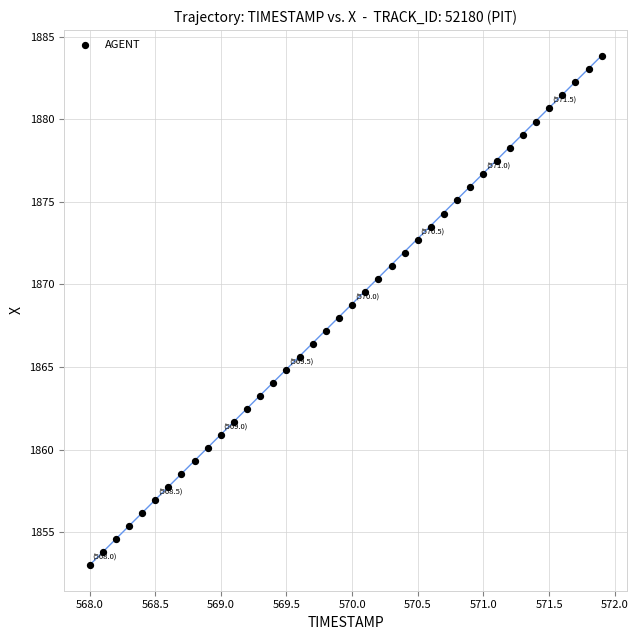

What is the range of Y values (max minus min)?

30.9